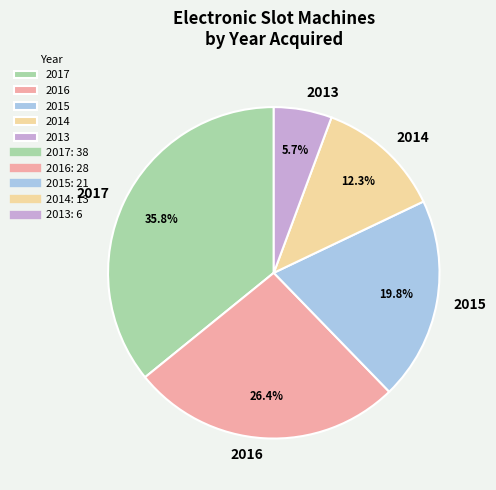

Does 2013 account for over 50% of the chart?

No